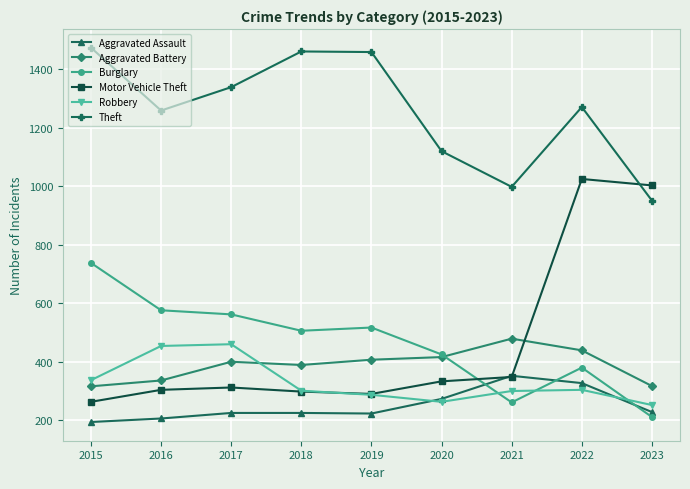

What is the value of the Burglary point at the 2nd from the left?

576